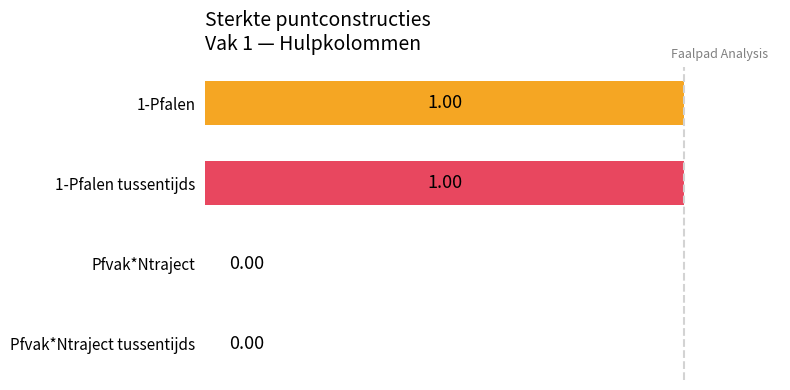

Between 1-Pfalen tussentijds and Pfvak*Ntraject tussentijds, which is larger?

1-Pfalen tussentijds